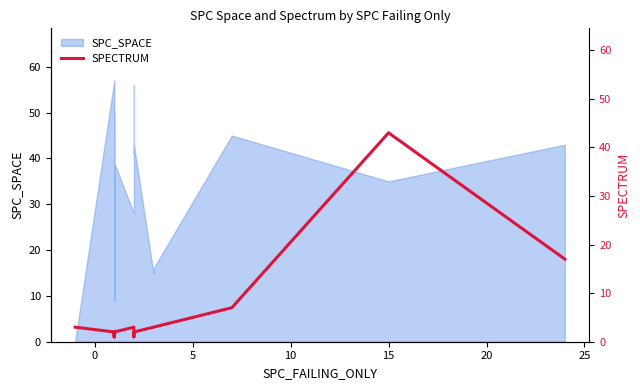

How many categories are shown in the chart?

20